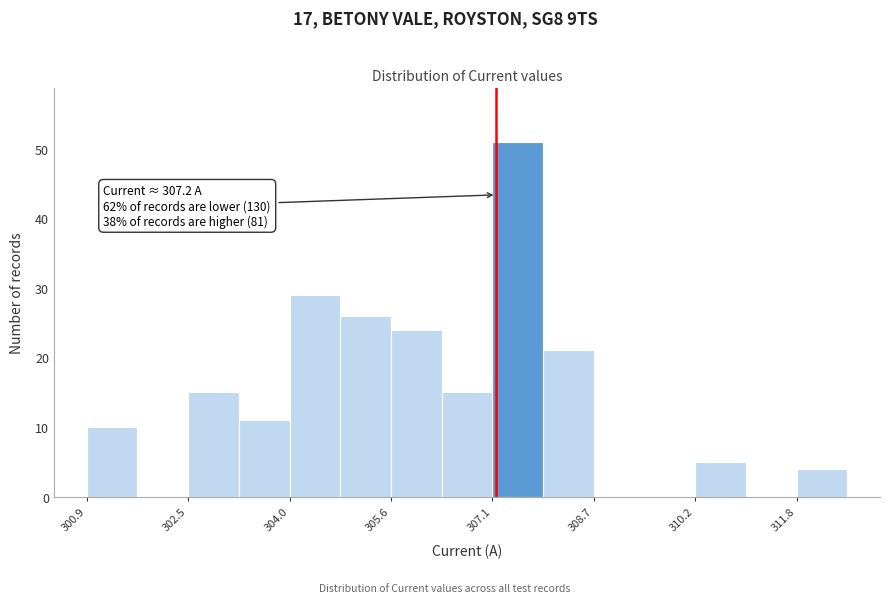

Read against the x-axis, roughly where is the centre of the tallest bar?

307.6